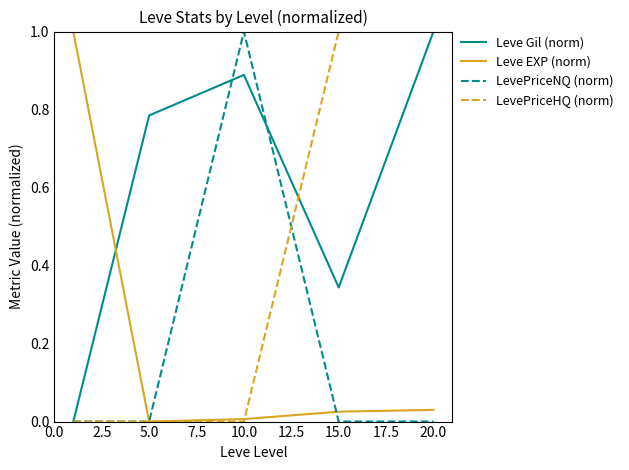

True or false: Leve EXP (norm) and Leve Gil (norm) intersect in this chart.

True